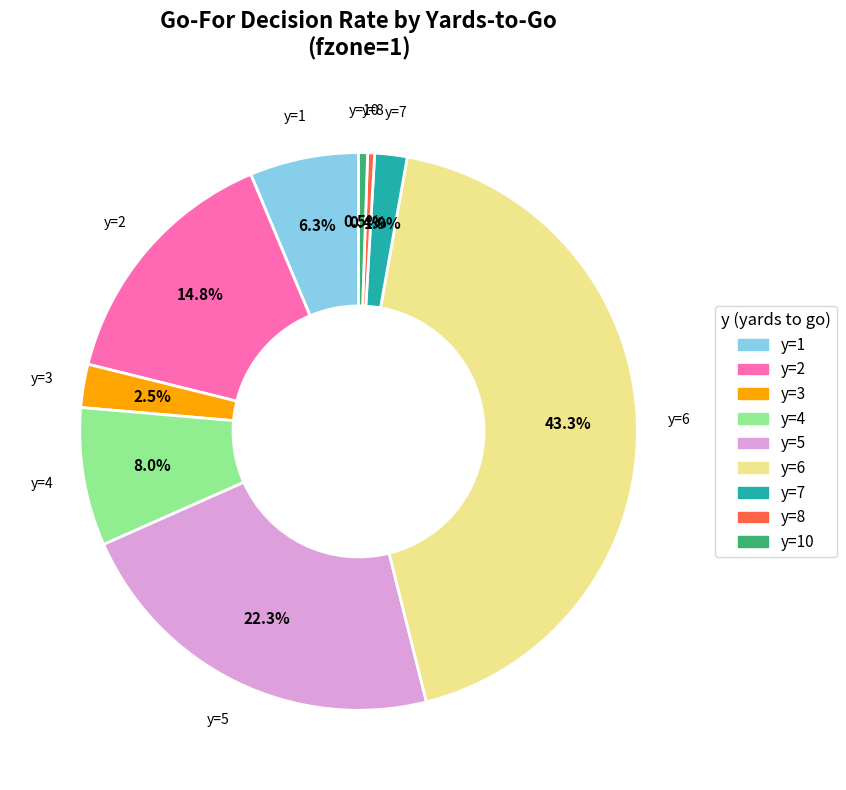

Is there any slice that represents more than half of the pie?

No